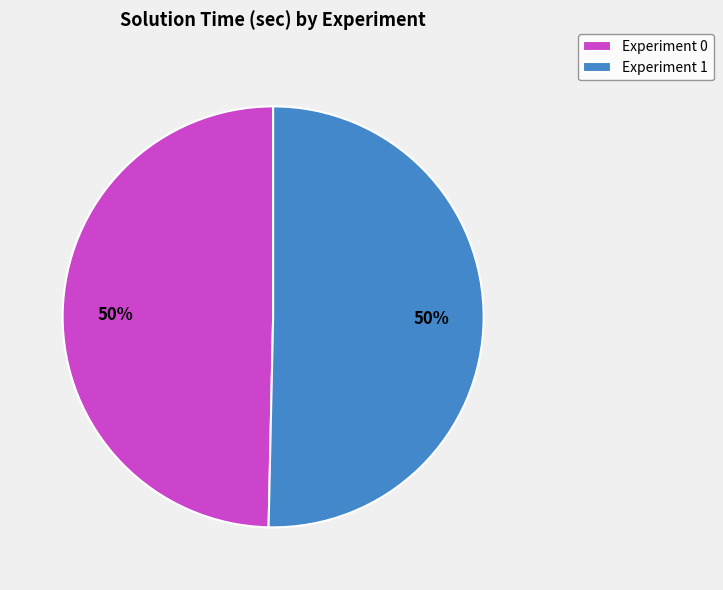

Combined, do Experiment 0 and Experiment 1 account for over 50%?

Yes